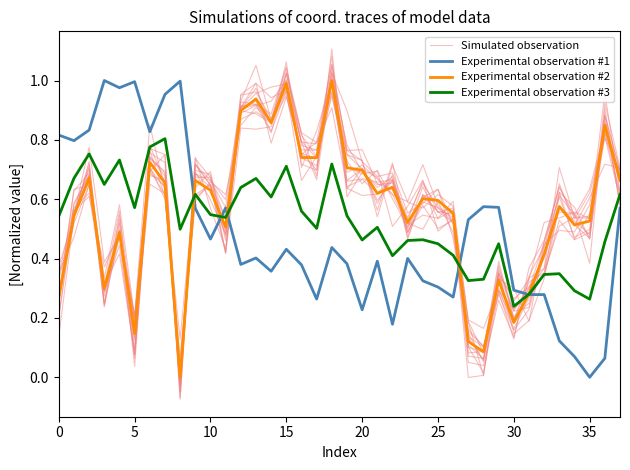

Which category has the highest value across all series?

15